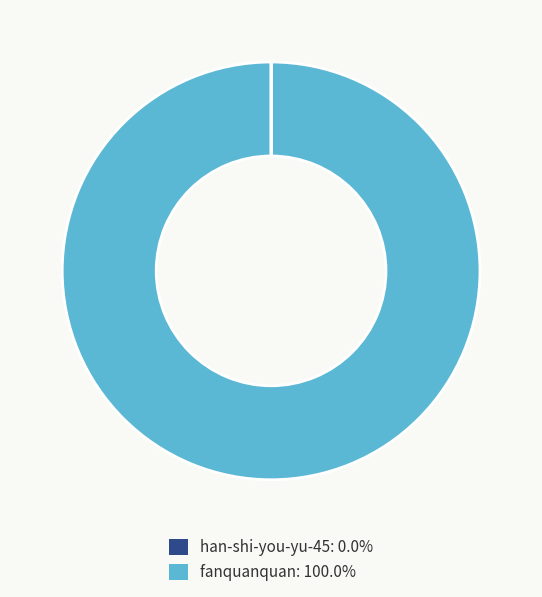

Is there any slice that represents more than half of the pie?

Yes